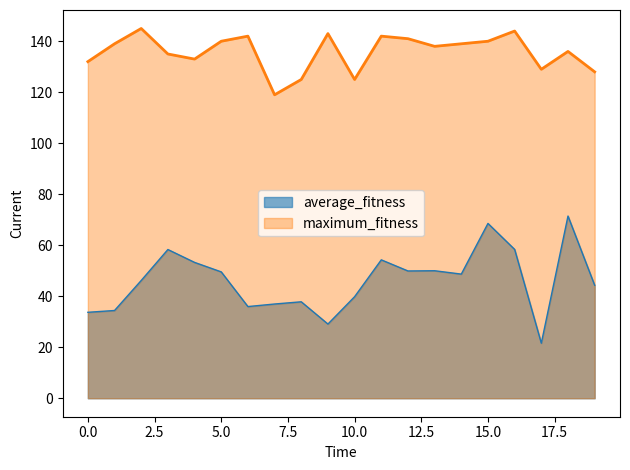

At how many categories does at least one series exceed 52?

20